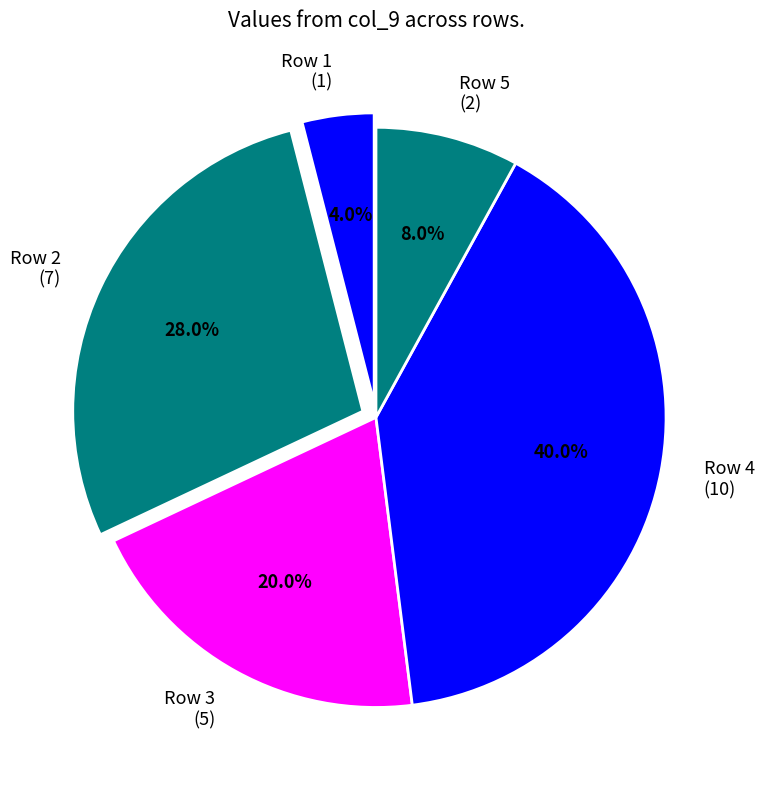

What is the largest slice in the pie chart?

Row 4 (10)